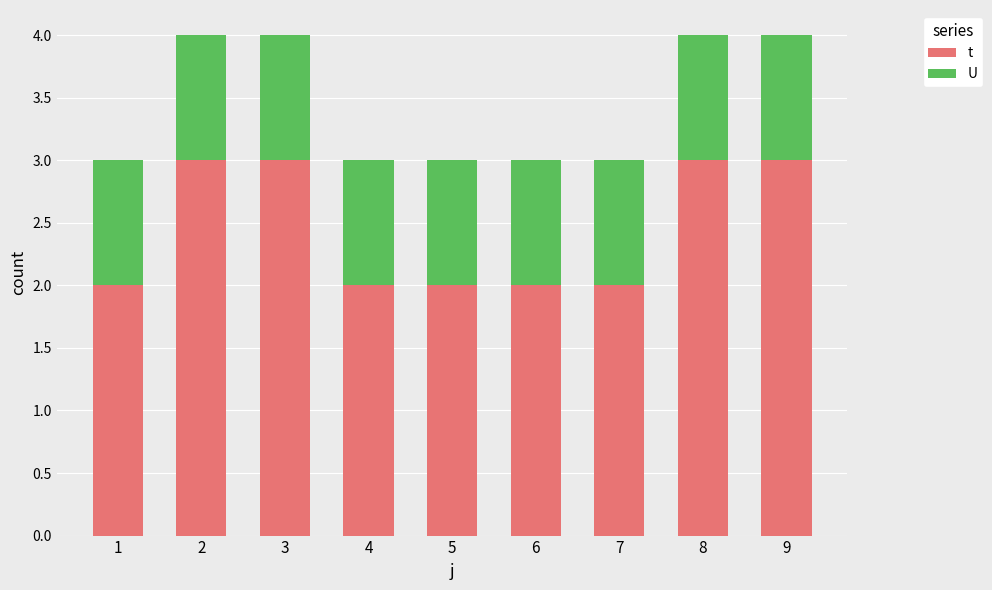

True or false: t has a value of 1 at 3.

False